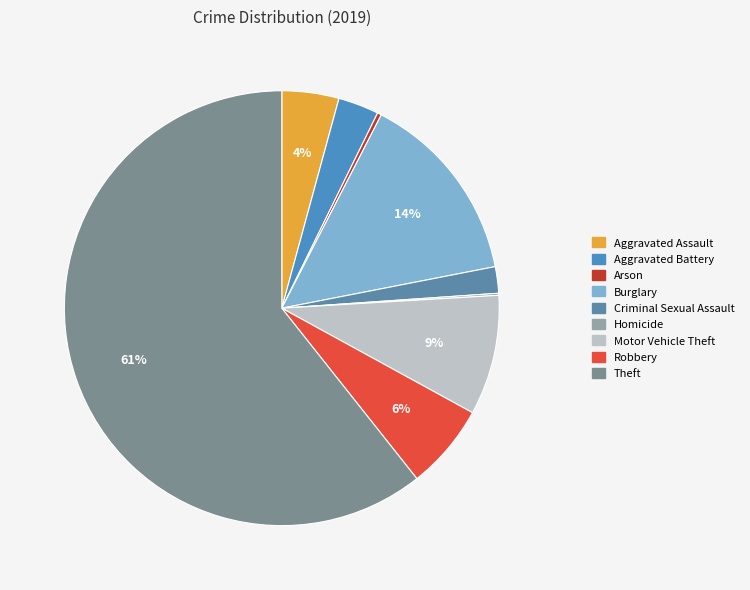

Approximately how many times larger is the value at Theft compared to Arson?

200.5